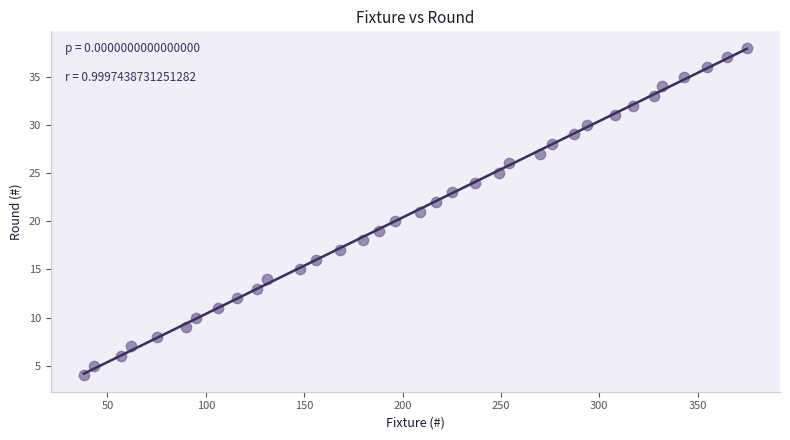

What is the range of Y values (max minus min)?

34